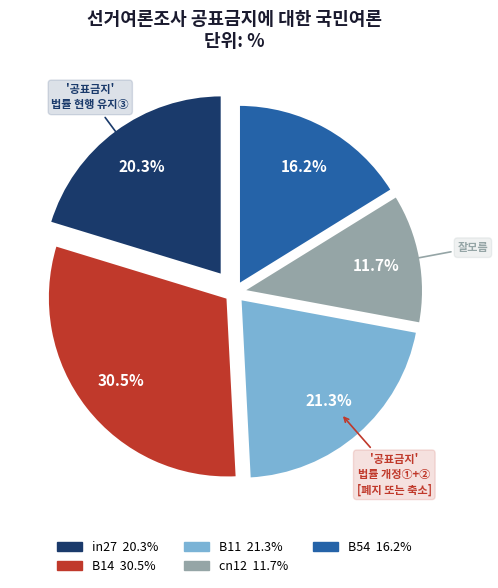

Rank the categories by value from lowest to highest.

cn12, B54, in27, B11, B14